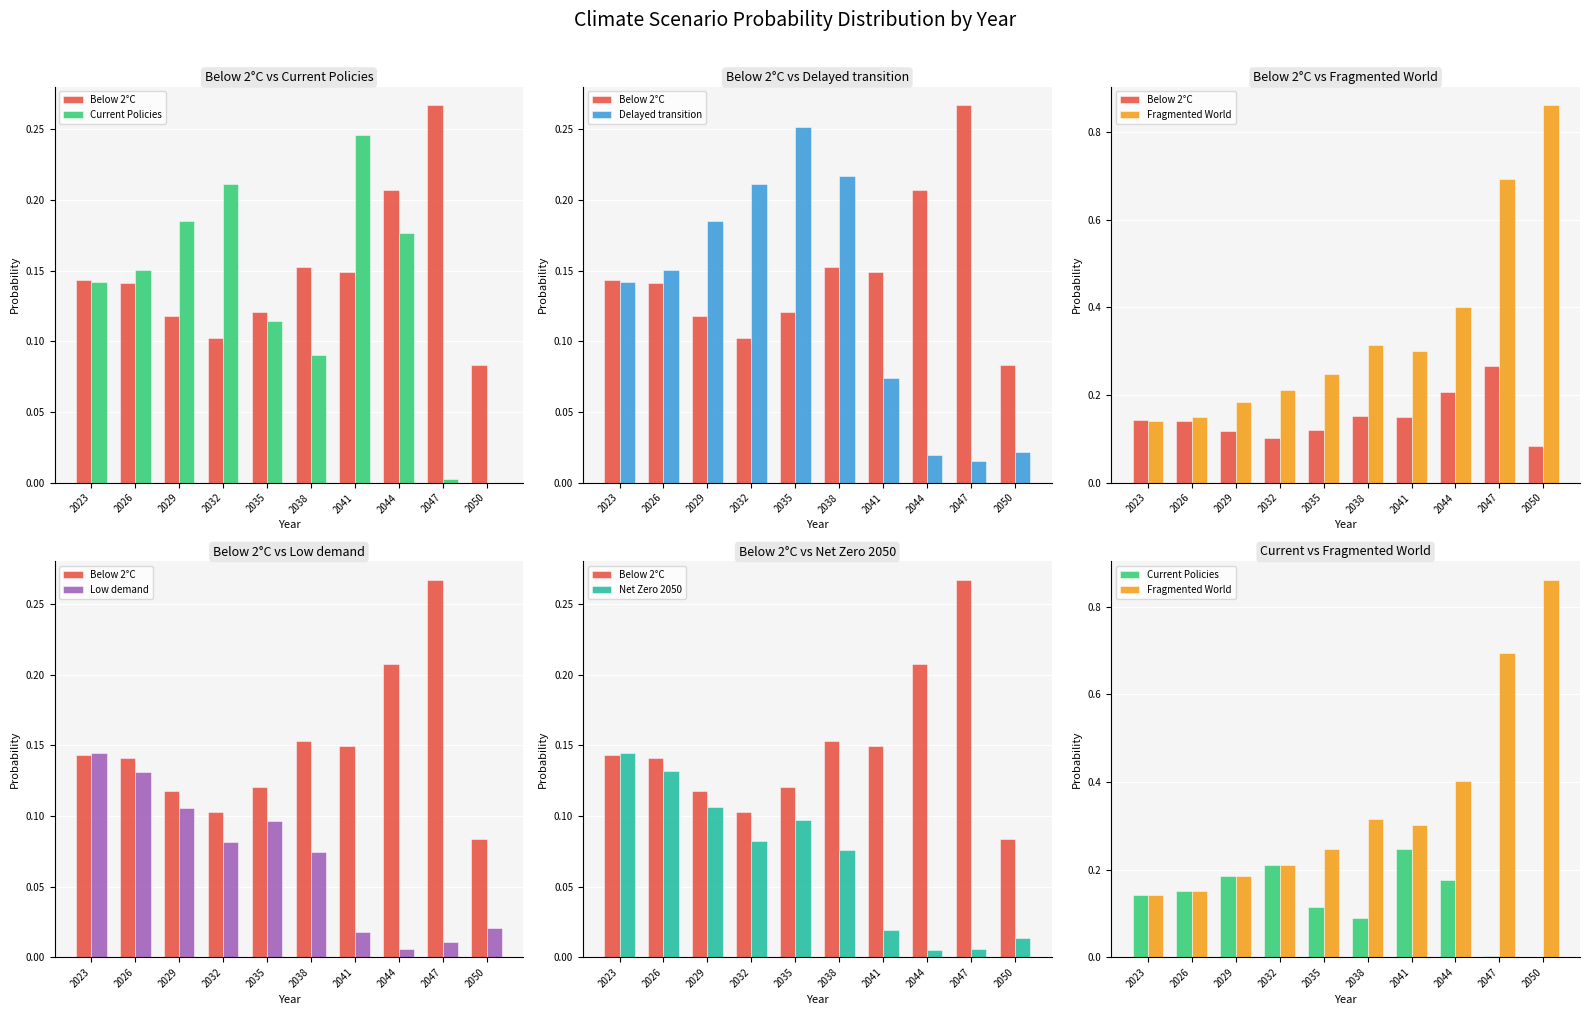

How many categories are shown in the chart?

10